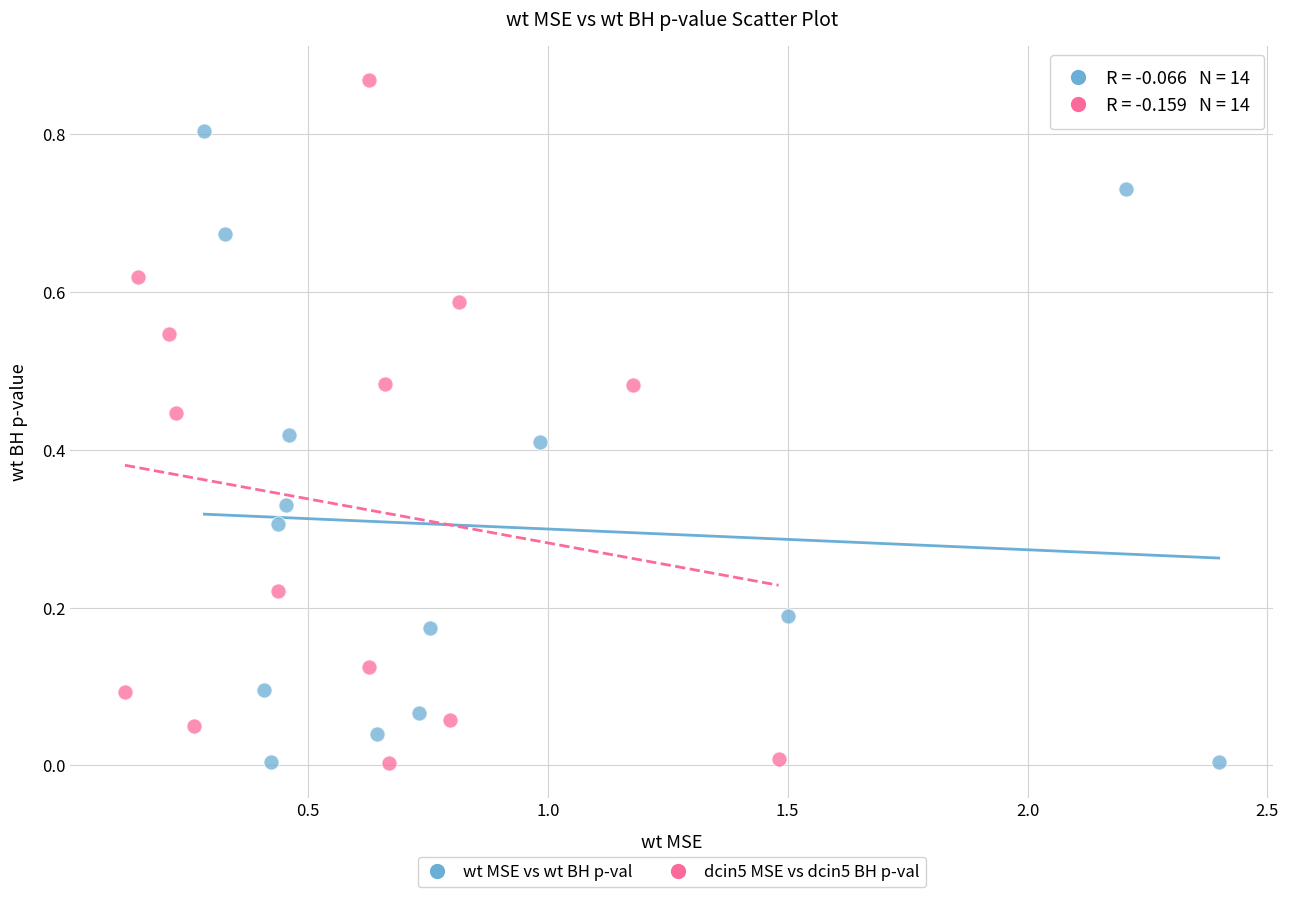

Which series reaches the maximum Y coordinate?

dcin5 MSE vs dcin5 BH p-val